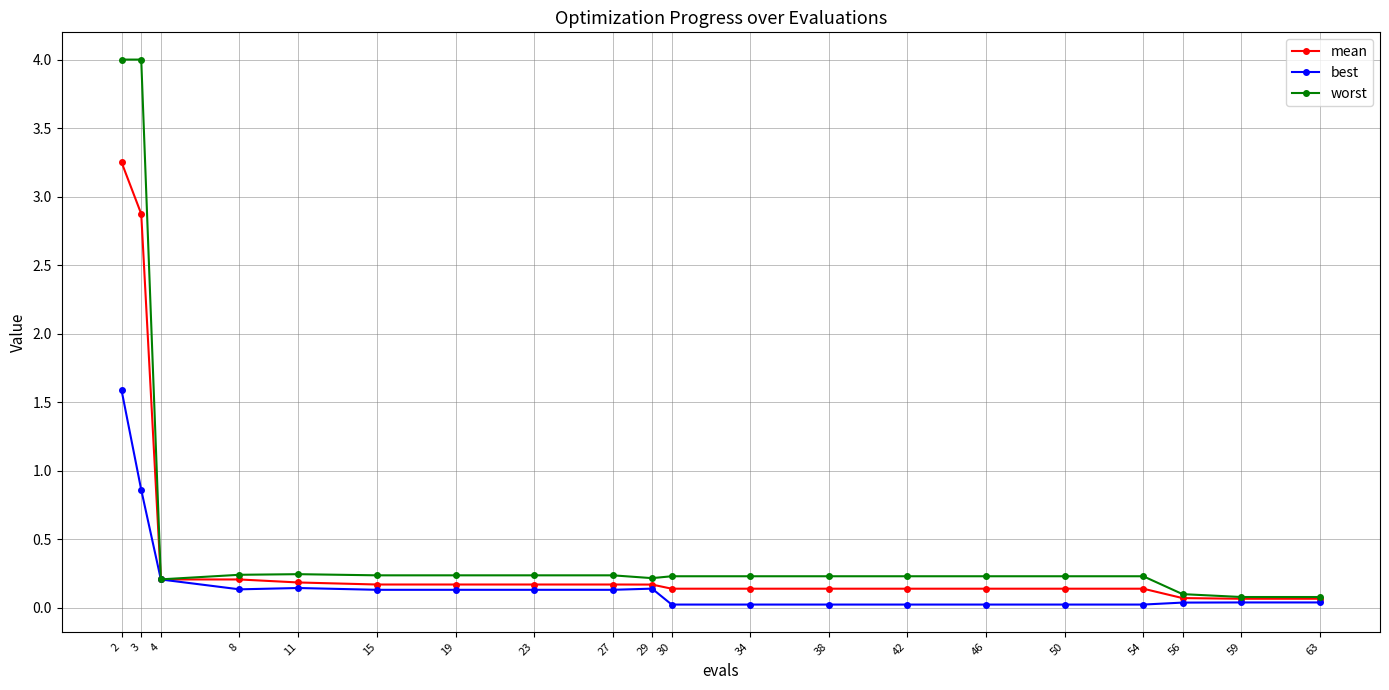

What is the total value across all series at 23?

0.5